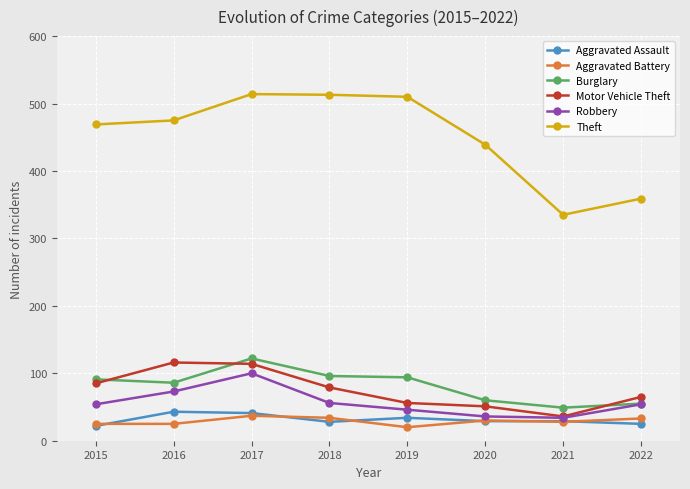

What is the difference between the highest and lowest values at 2018?

485